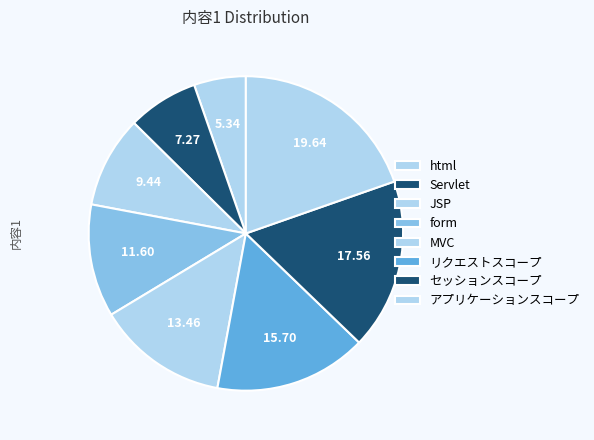

To the nearest percent, what is the combined percentage of セッションスコープ and リクエストスコープ?

33%